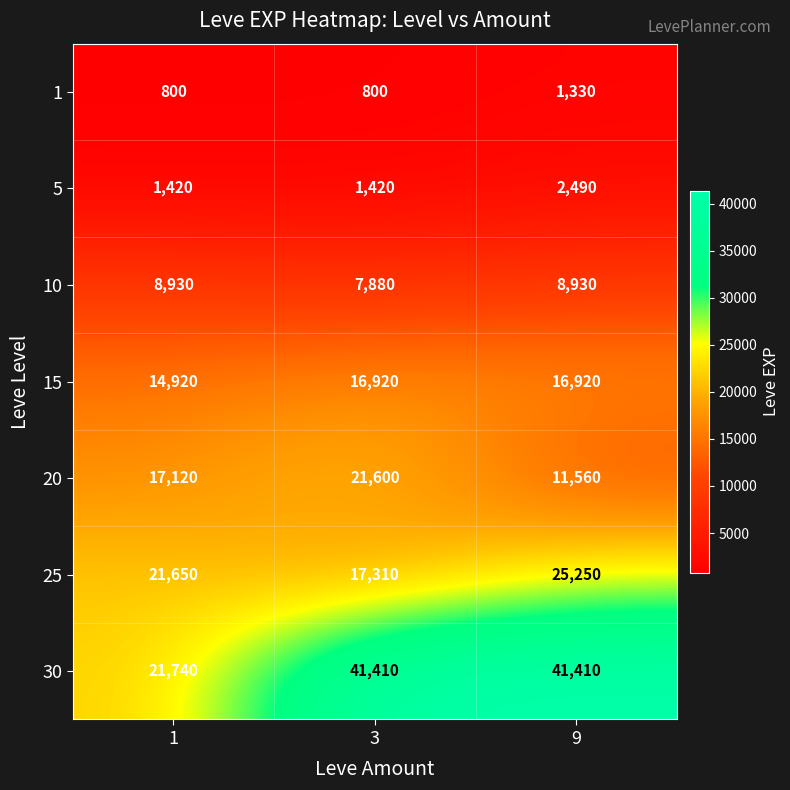

What is the spread (max minus min) of values at 1?

20940